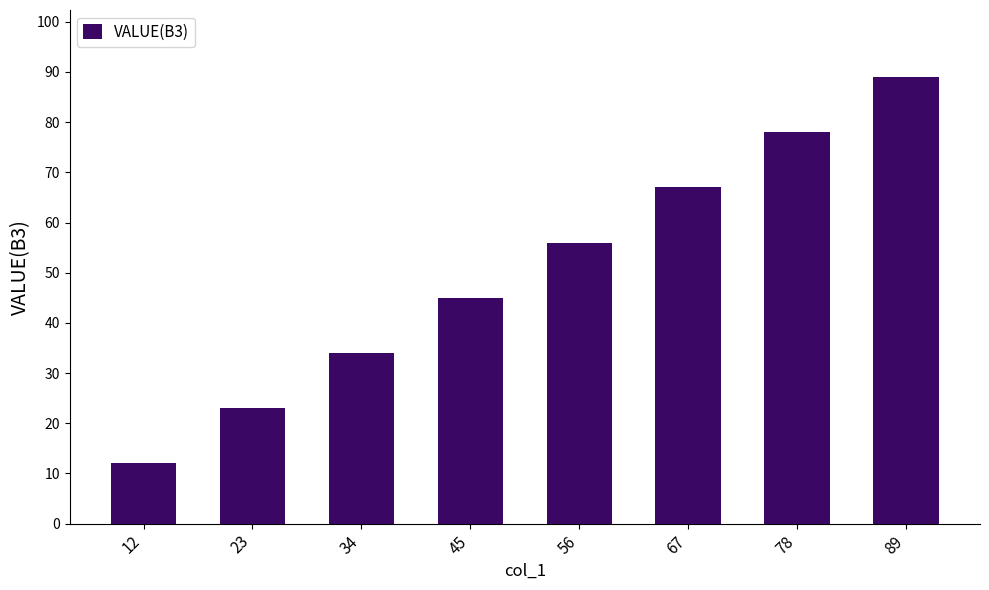

Reading left to right, transcribe all the data shown in this chart.

12	23	34	45	56	67	78	89